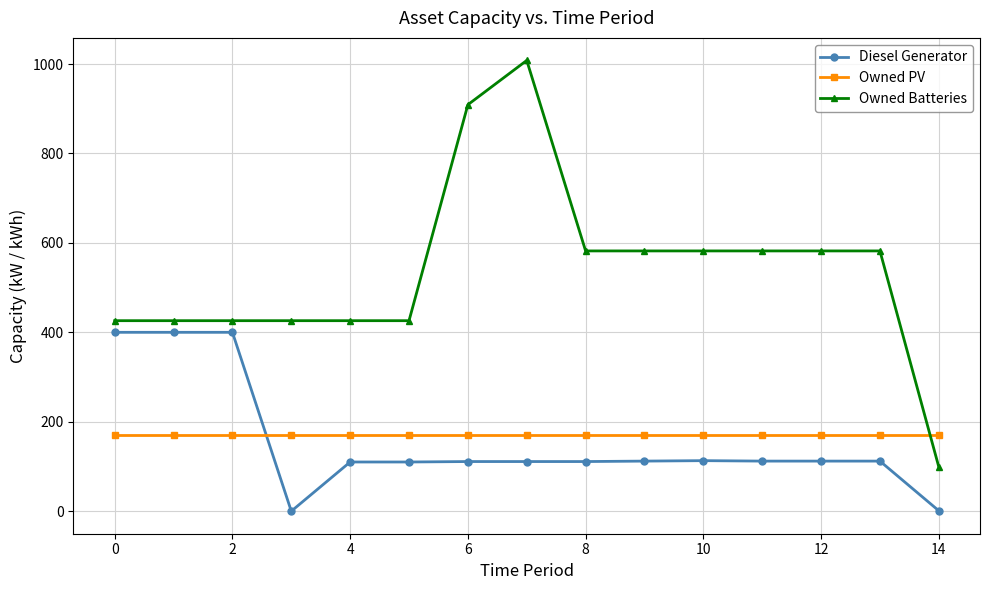

How many times do Owned PV and Diesel Generator cross each other?

1